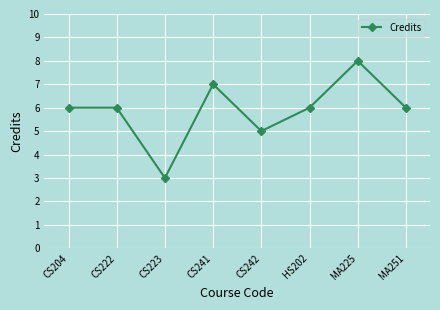

Read the value at CS204.

6